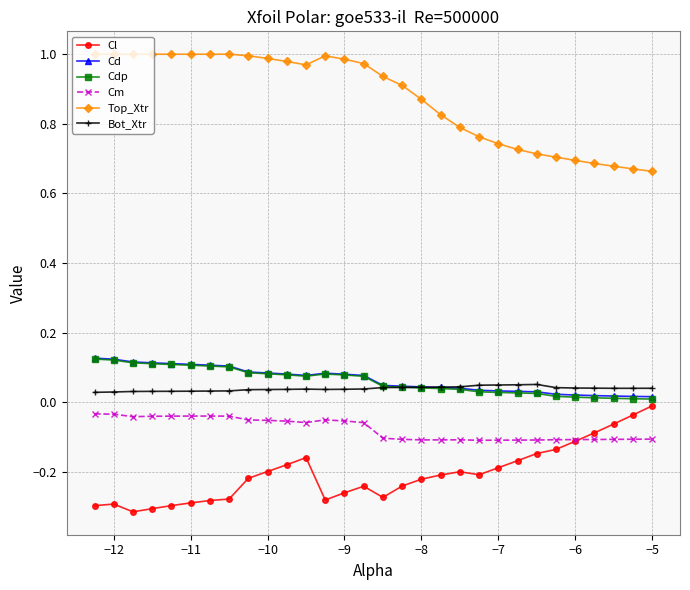

True or false: Cm and Top_Xtr cross at least once.

False